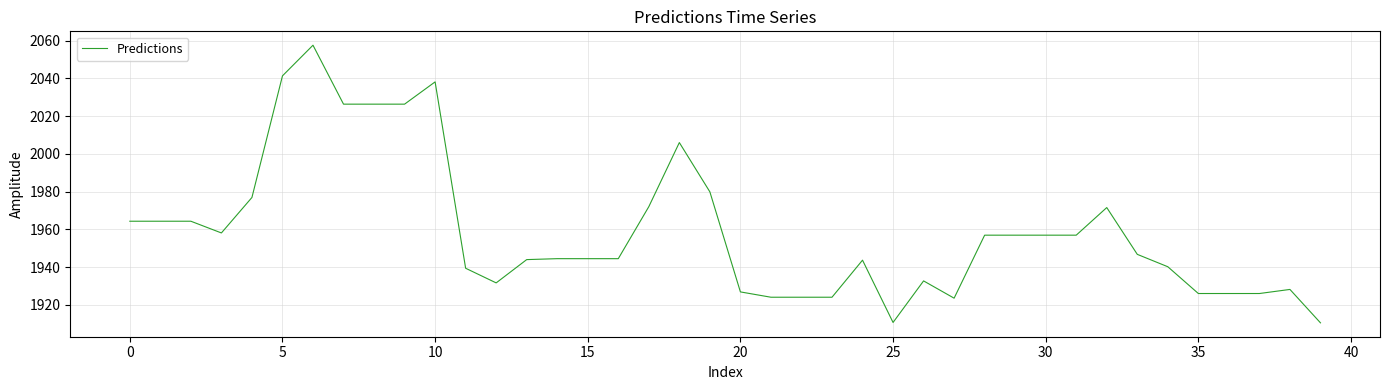

What is the greatest value displayed?

2057.6